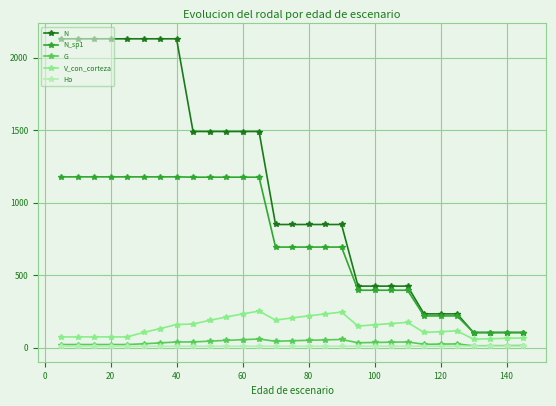

What is the greatest value displayed?

2129.1